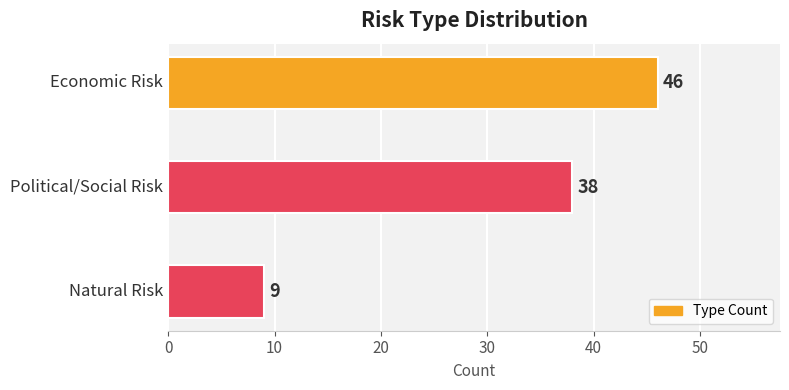

How many values are between 9 and 46?

3